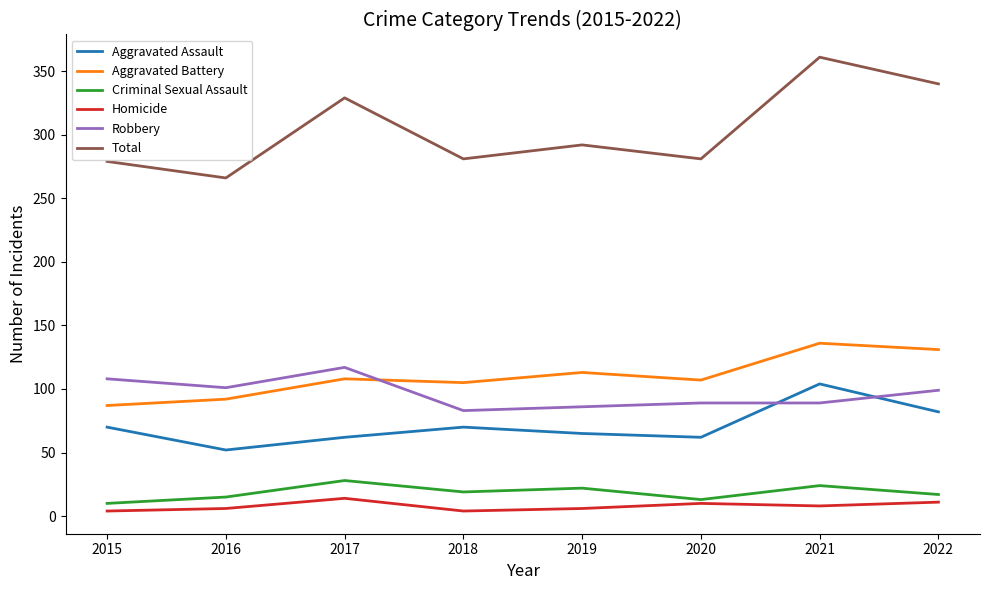

Is this an area chart (filled region under the line)?

No